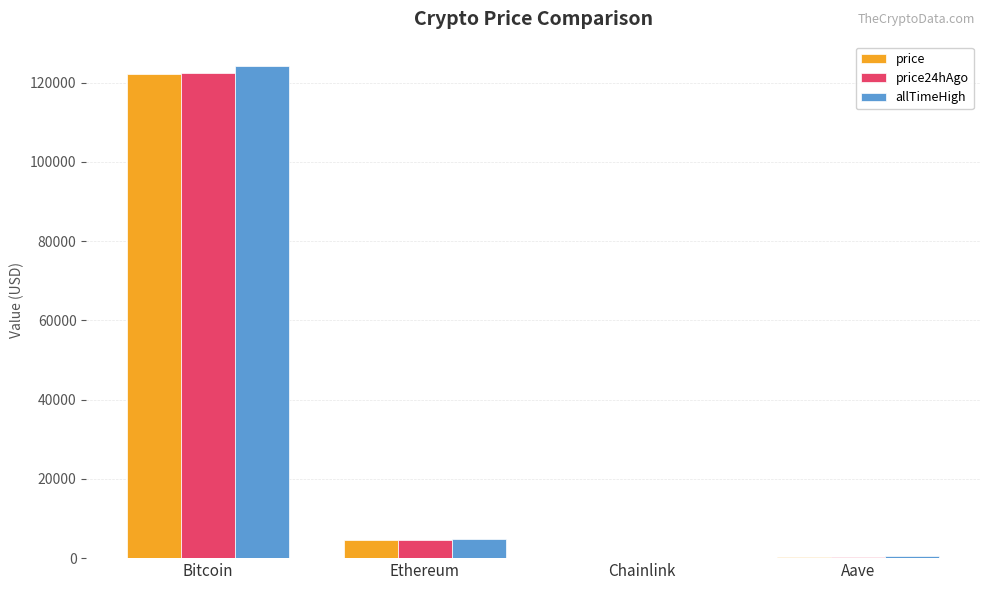

What is the highest value of the price24hAgo series?

122371.0